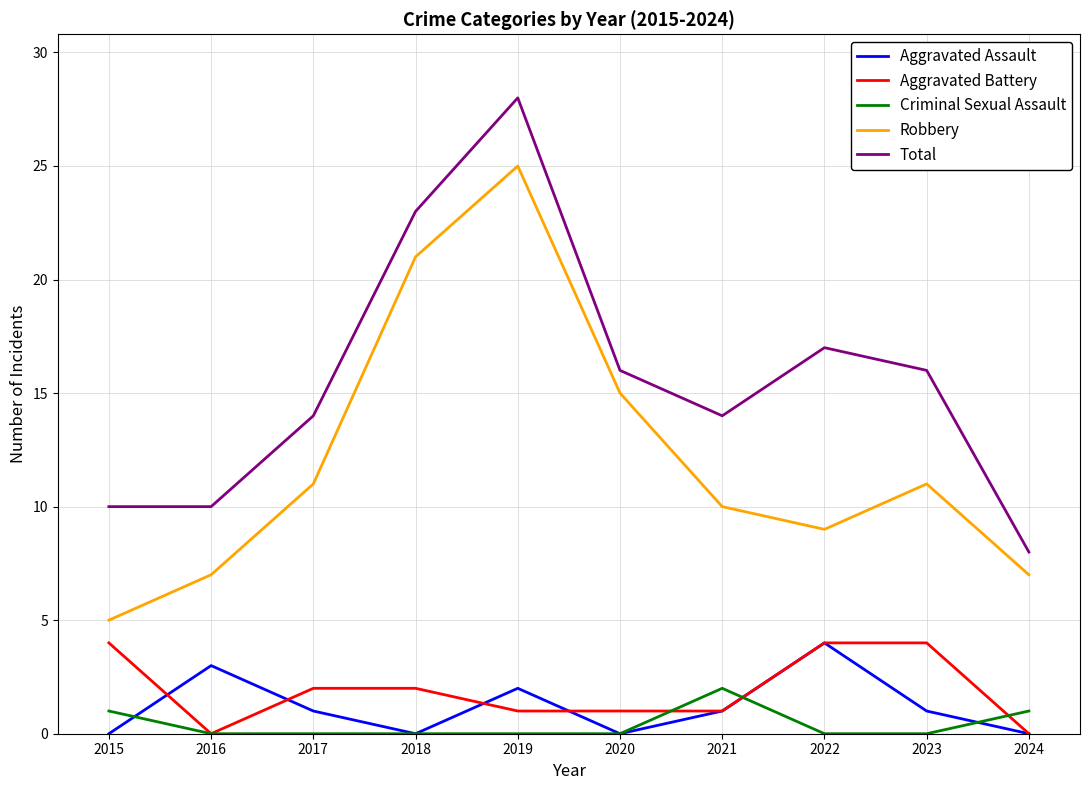

Between 2022 and 2024, which series saw the biggest shift?

Total